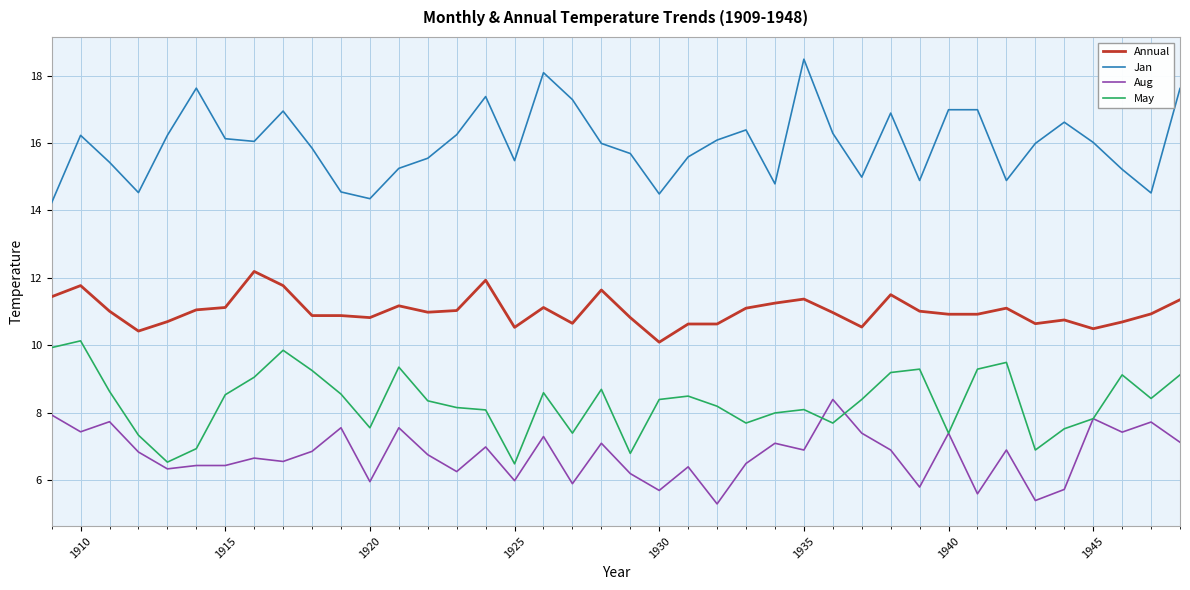

What is the average value of the Jan series?

16.0